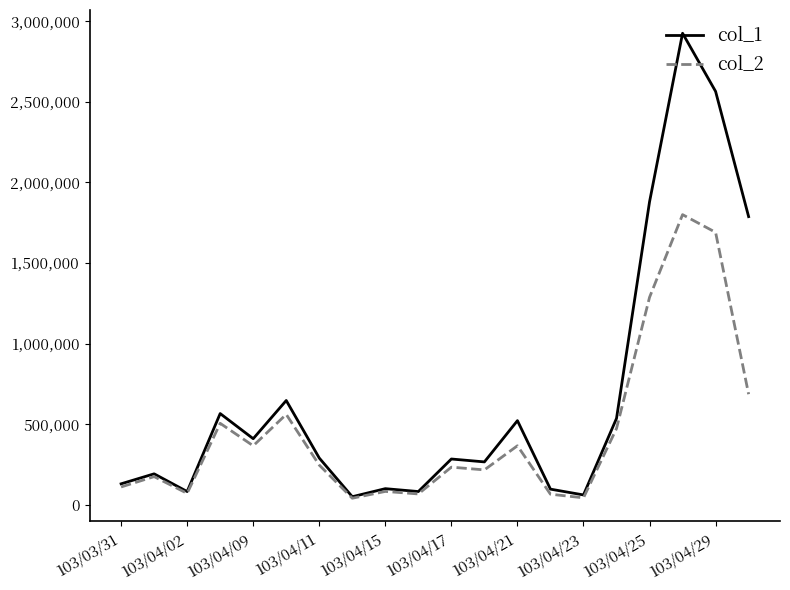

What is the greatest value displayed?

2926000